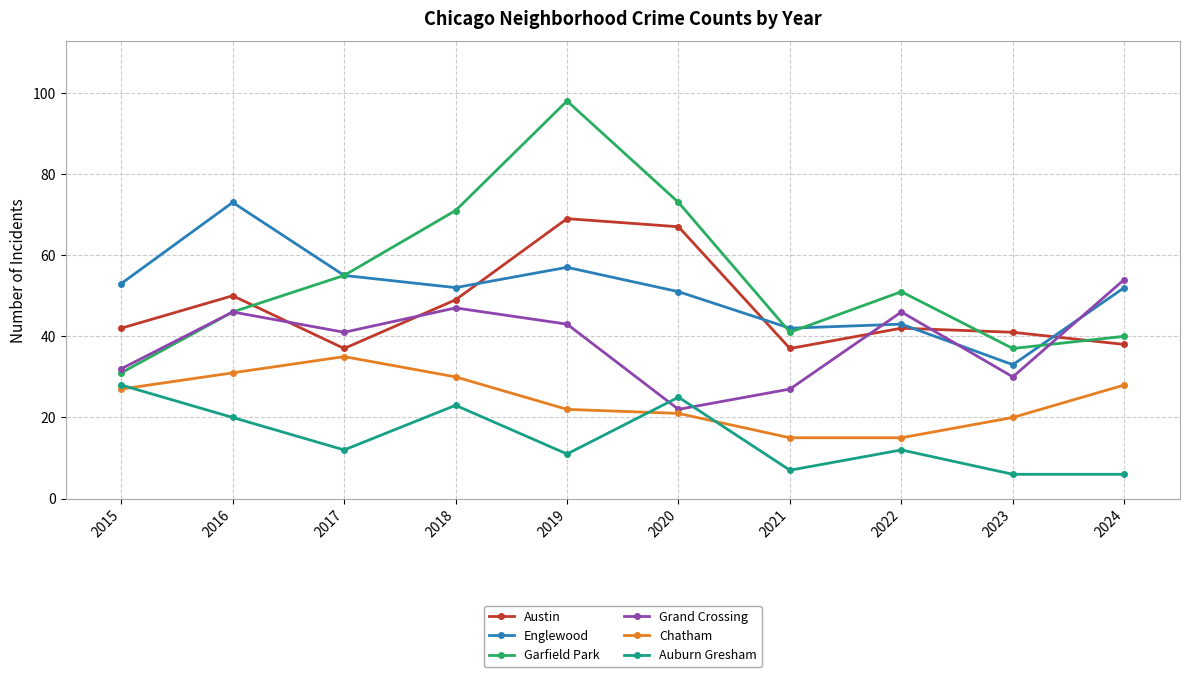

At which label is Grand Crossing closest to 38?

2017